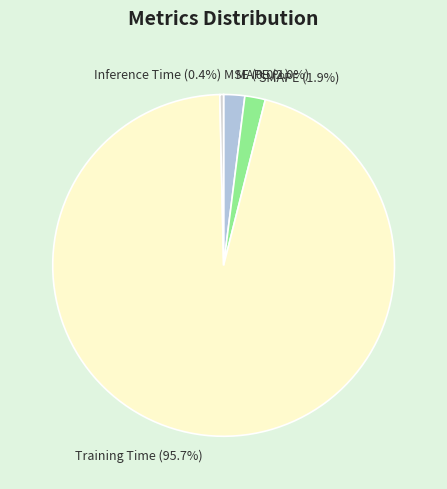

Between Inference Time (0.4%) and MAPE (2.0%), which is larger?

MAPE (2.0%)